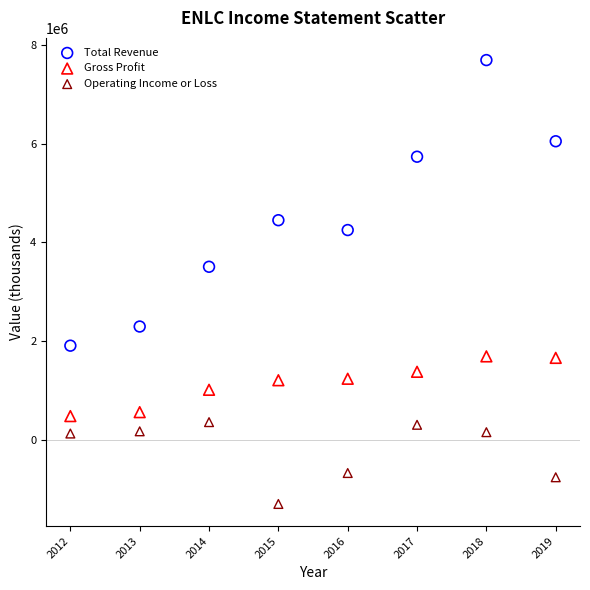

Which series contains the highest Y value?

Total Revenue